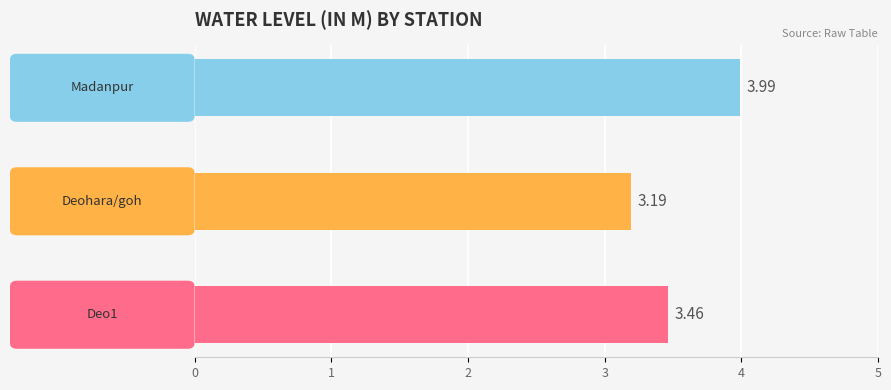

What is the difference between the maximum and second lowest values?

0.5